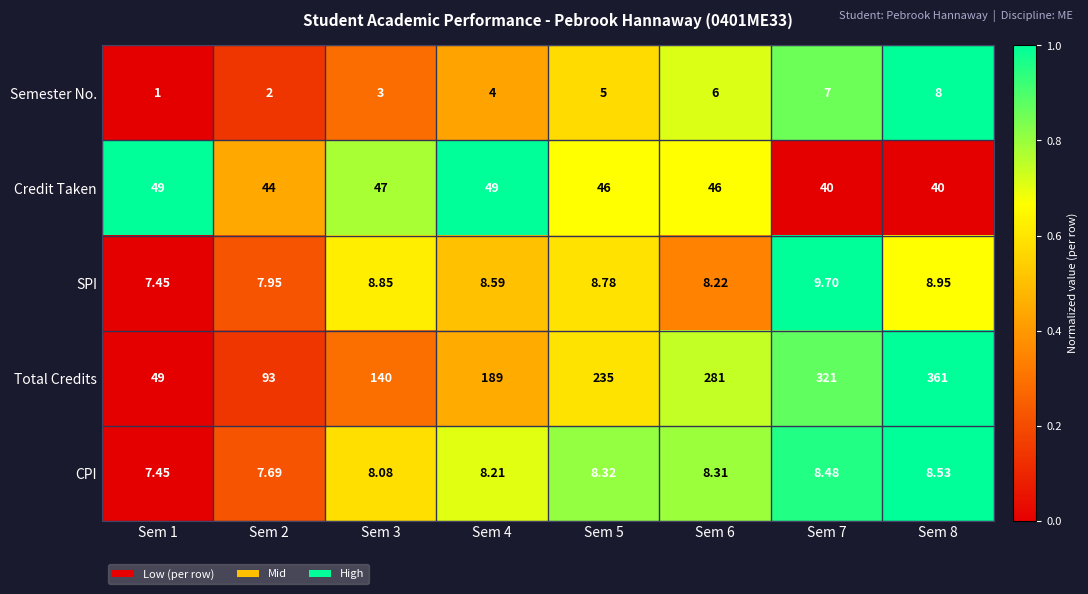

Which series has the widest spread of values?

Total Credits